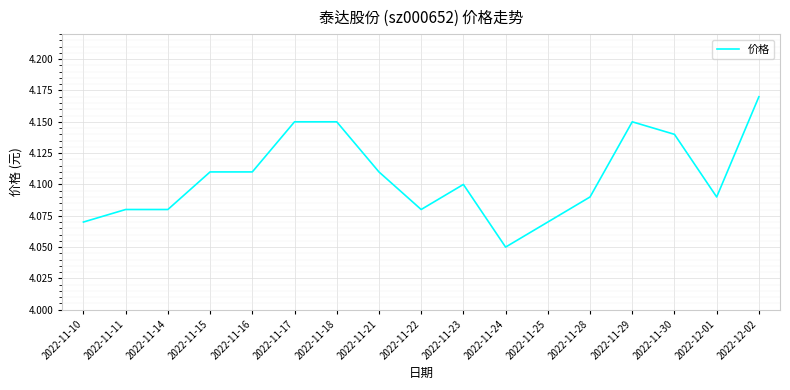

What position from the right is 2022-11-23?

8